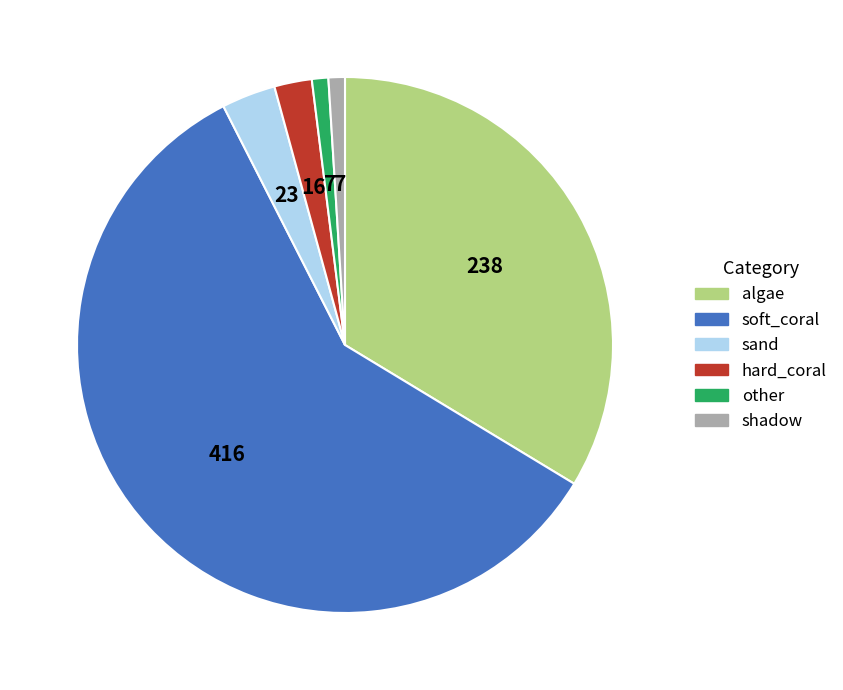

Is the sum of soft_coral and sand greater than half?

Yes